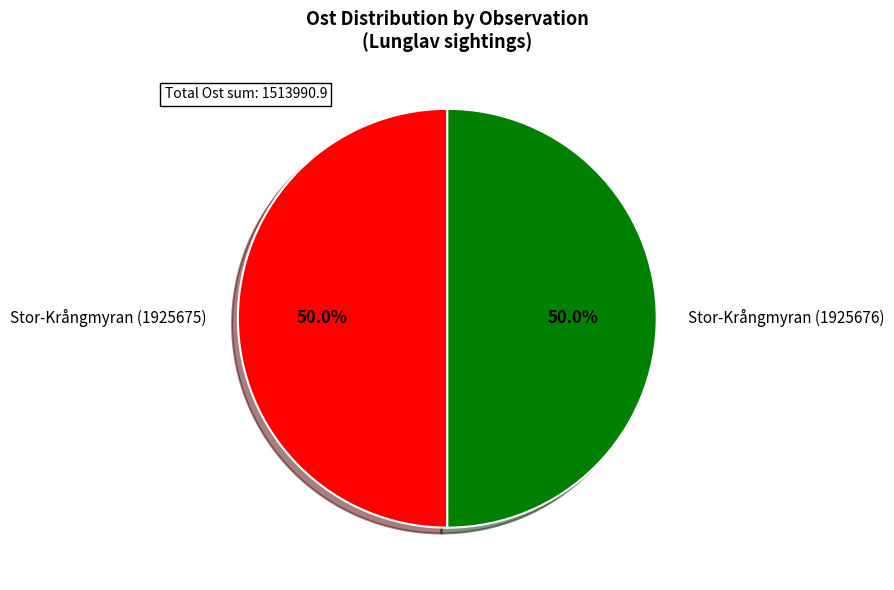

True or false: Stor-Krångmyran (1925675) accounts for 50% of the total.

True